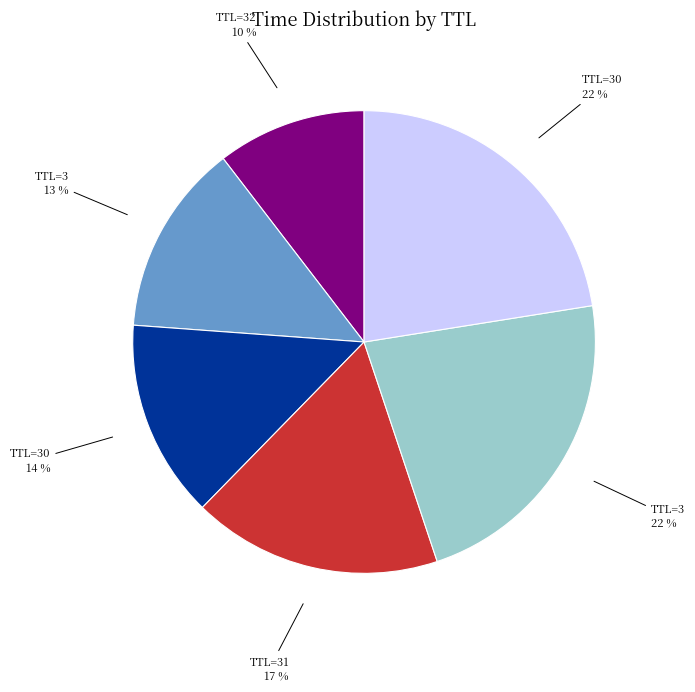

Count the number of slices in the pie.

6